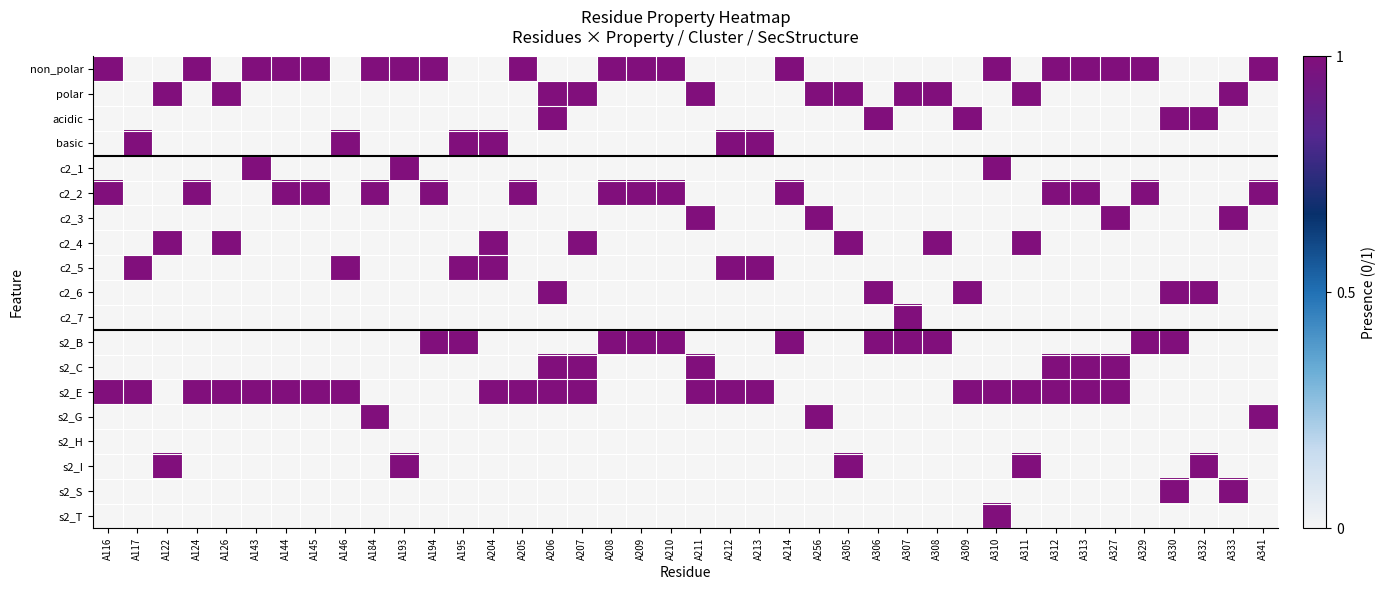

Which series has the largest range (max minus min)?

non_polar